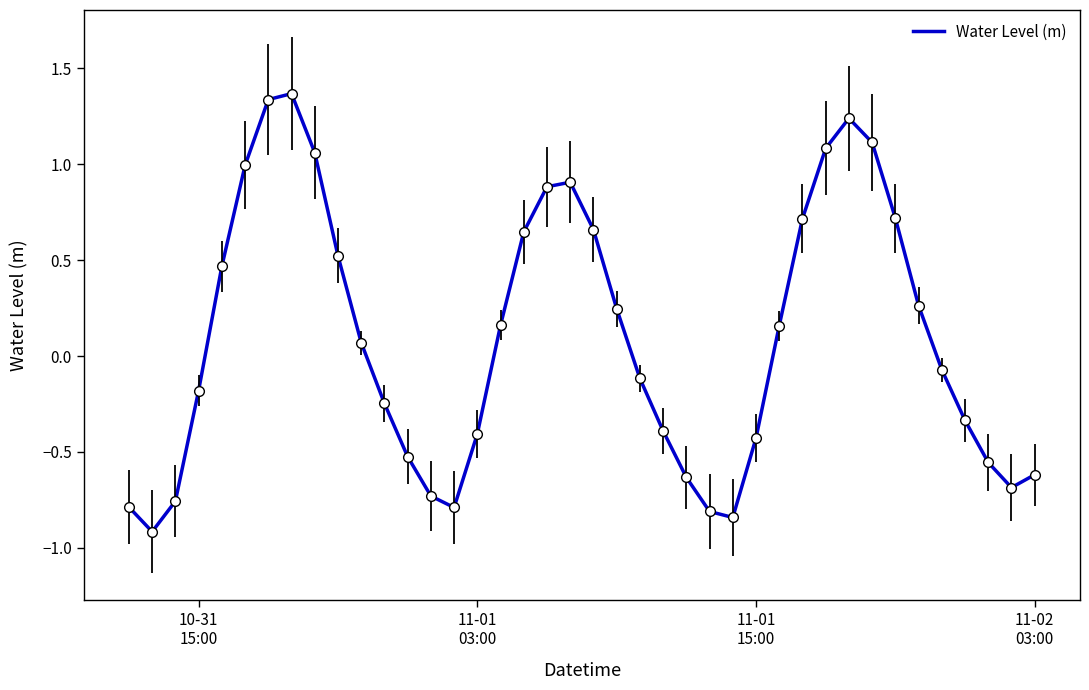

What is the difference between the maximum and minimum values?

2.3